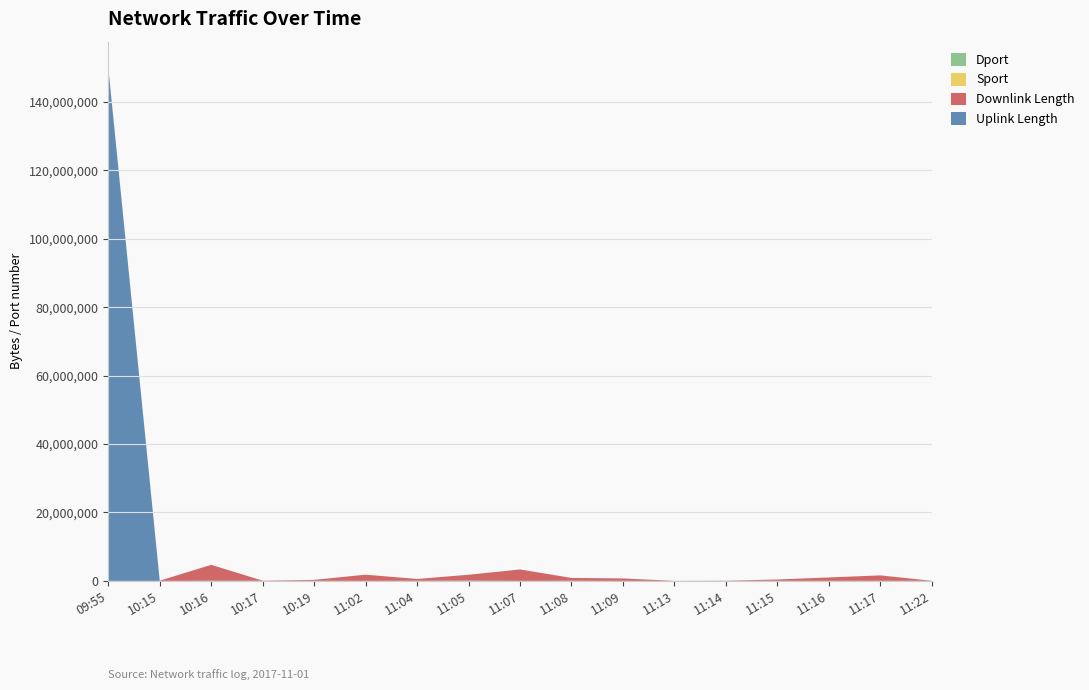

Reading right to left, what are all the values shown in this chart?

uplink_length: 15244	23316	15	13728	25817	4344	421	38800	408	82970	31631	5082	16269	37661	41203	344	150004096
downlink_length: 16724	1590741	1003904	399412	34818	10743	713556	835154	3343356	1712228	530950	1812857	283754	29718	4655104	71647	5993
sport: 3425	2800	2765	2734	2739	2667	3042	2642	3012	3271	3256	3222	2597	2533	2612	2523	2483
dport: 443	443	443	443	443	443	443	443	443	443	443	443	80	80	80	80	54238